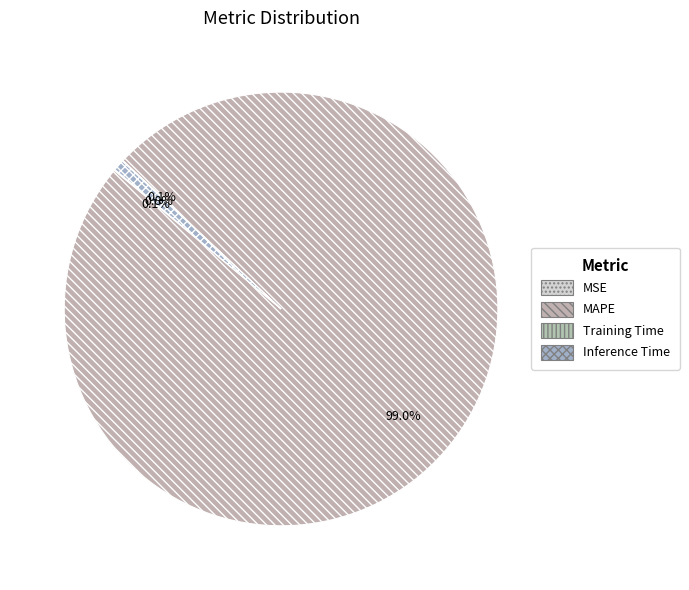

Is there any slice that represents more than half of the pie?

Yes